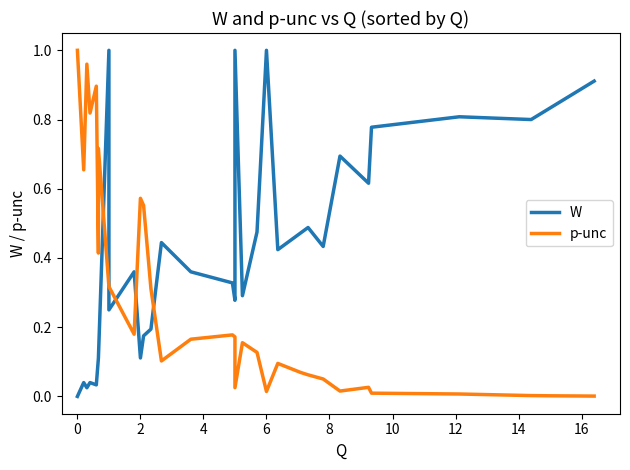

What is the greatest value displayed?

1.0